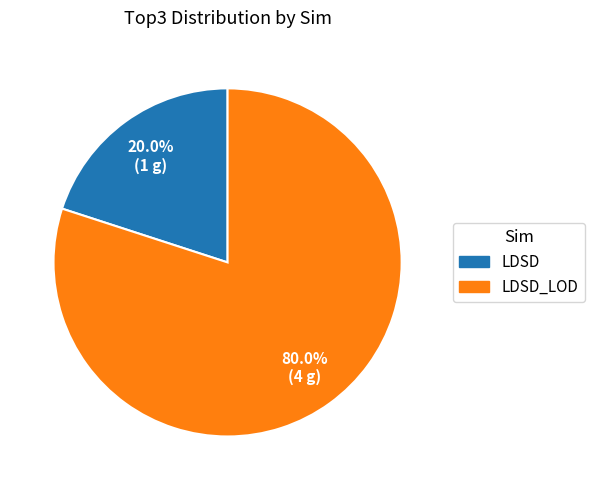

Is there any slice that represents more than half of the pie?

Yes